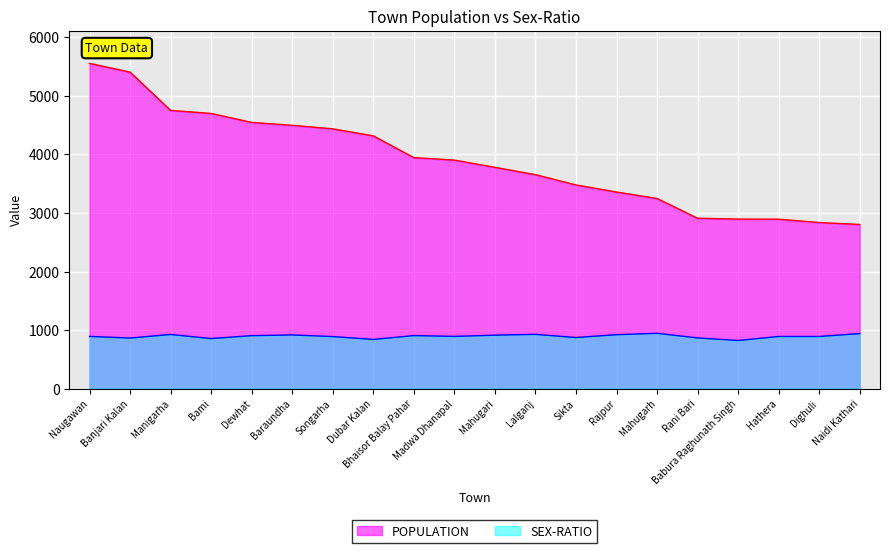

How many data points in SEX-RATIO are above 891?

9